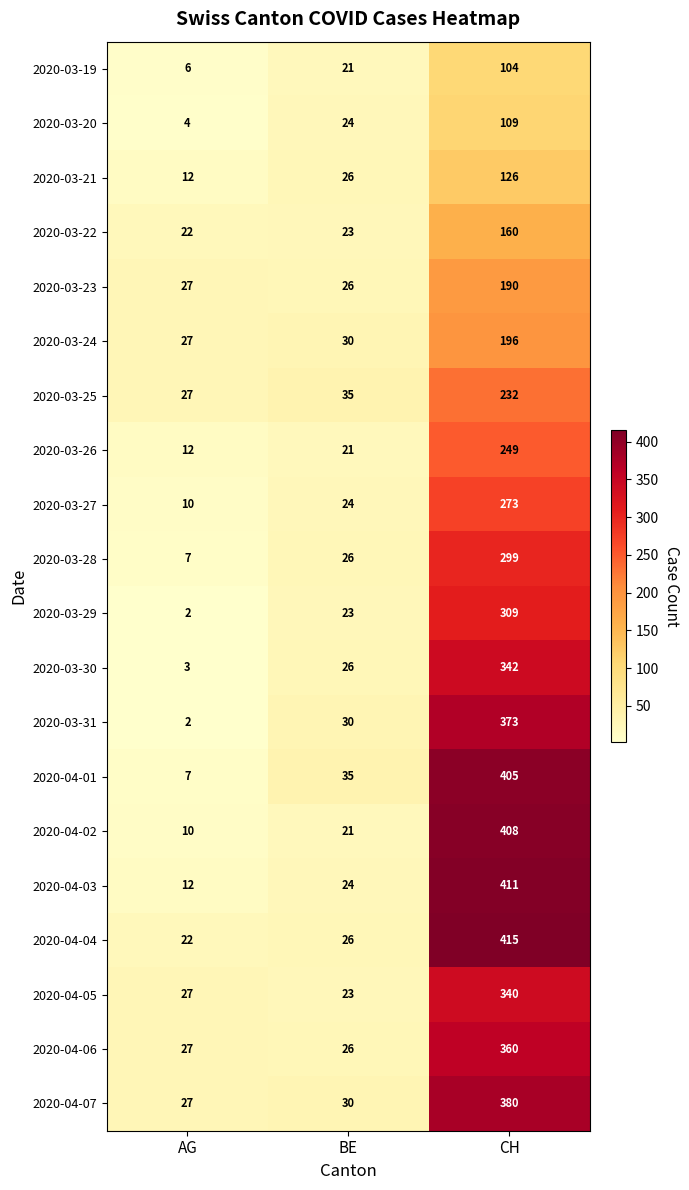

Which series changed the most between BE and CH?

2020-04-04